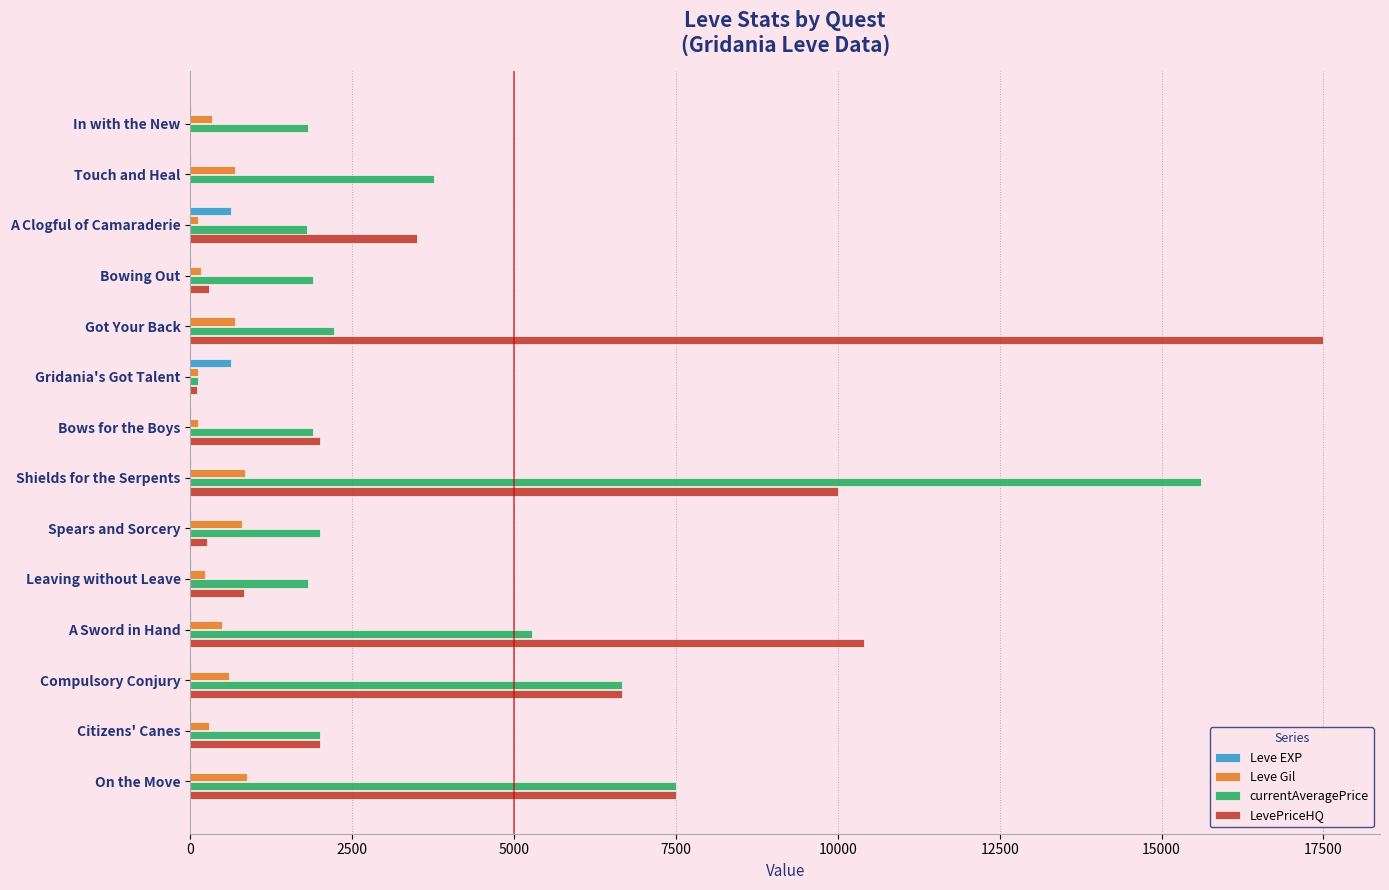

Which series changed the most between Gridania's Got Talent and Shields for the Serpents?

currentAveragePrice